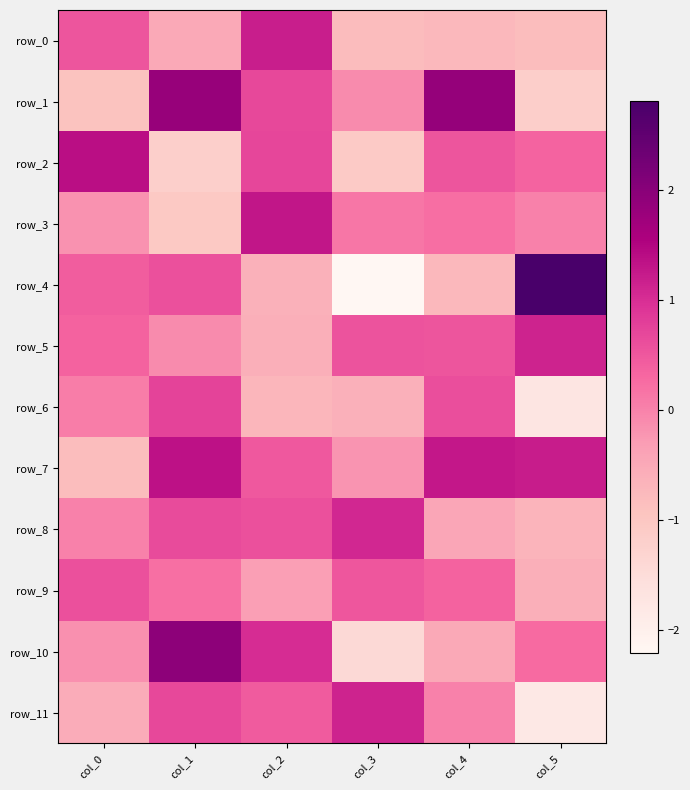

At which label does row_5 reach its peak?

col_5